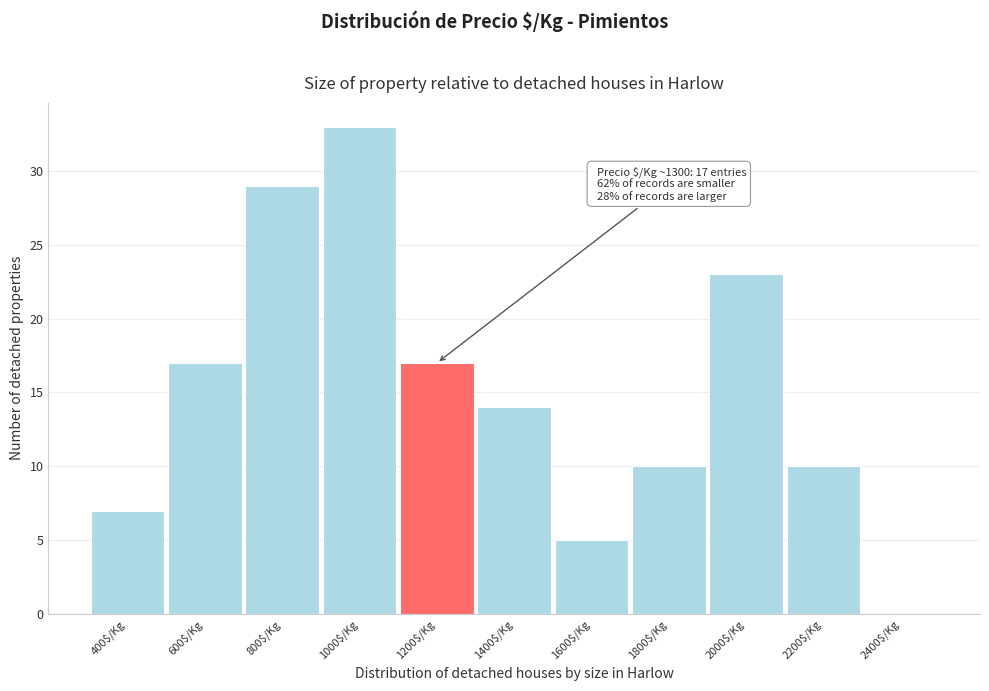

The value at 2200$/Kg is 7. True or false?

False